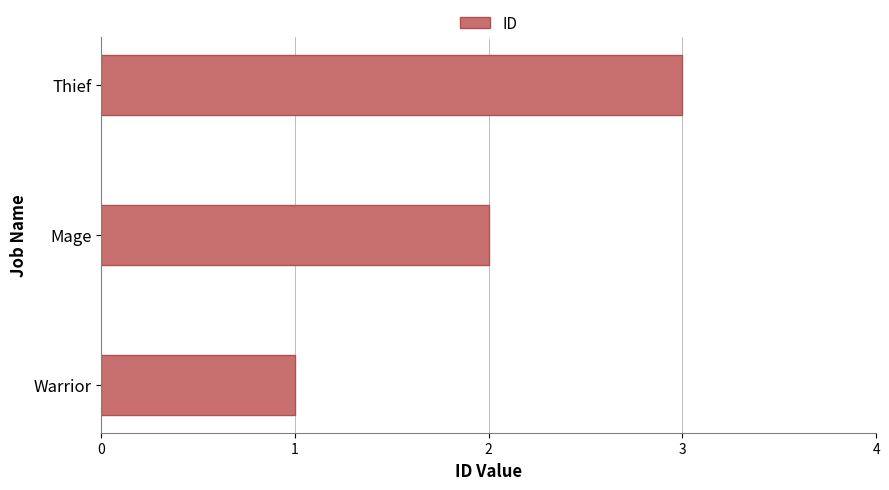

What is the sum of all values?

6